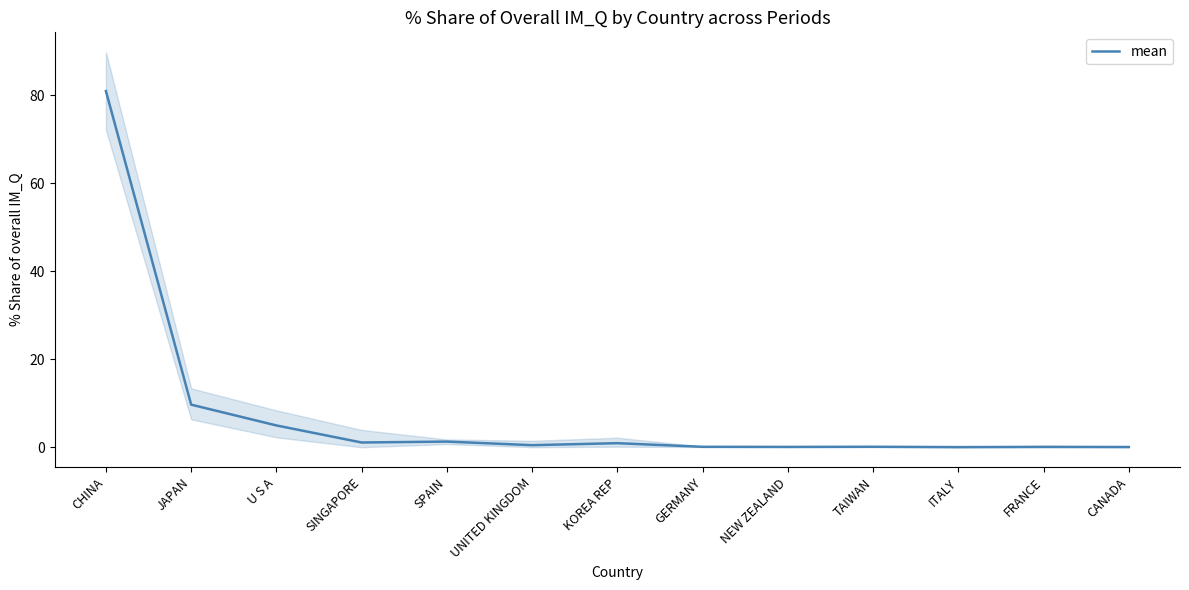

Reading right to left, what are all the values shown in this chart?

CANADA=0.1	FRANCE=0.1	ITALY=0.0	TAIWAN=0.1	NEW ZEALAND=0.1	GERMANY=0.1	KOREA REP=0.9	UNITED KINGDOM=0.5	SPAIN=1.3	SINGAPORE=1.1	U S A=5.0	JAPAN=9.7	CHINA=80.9